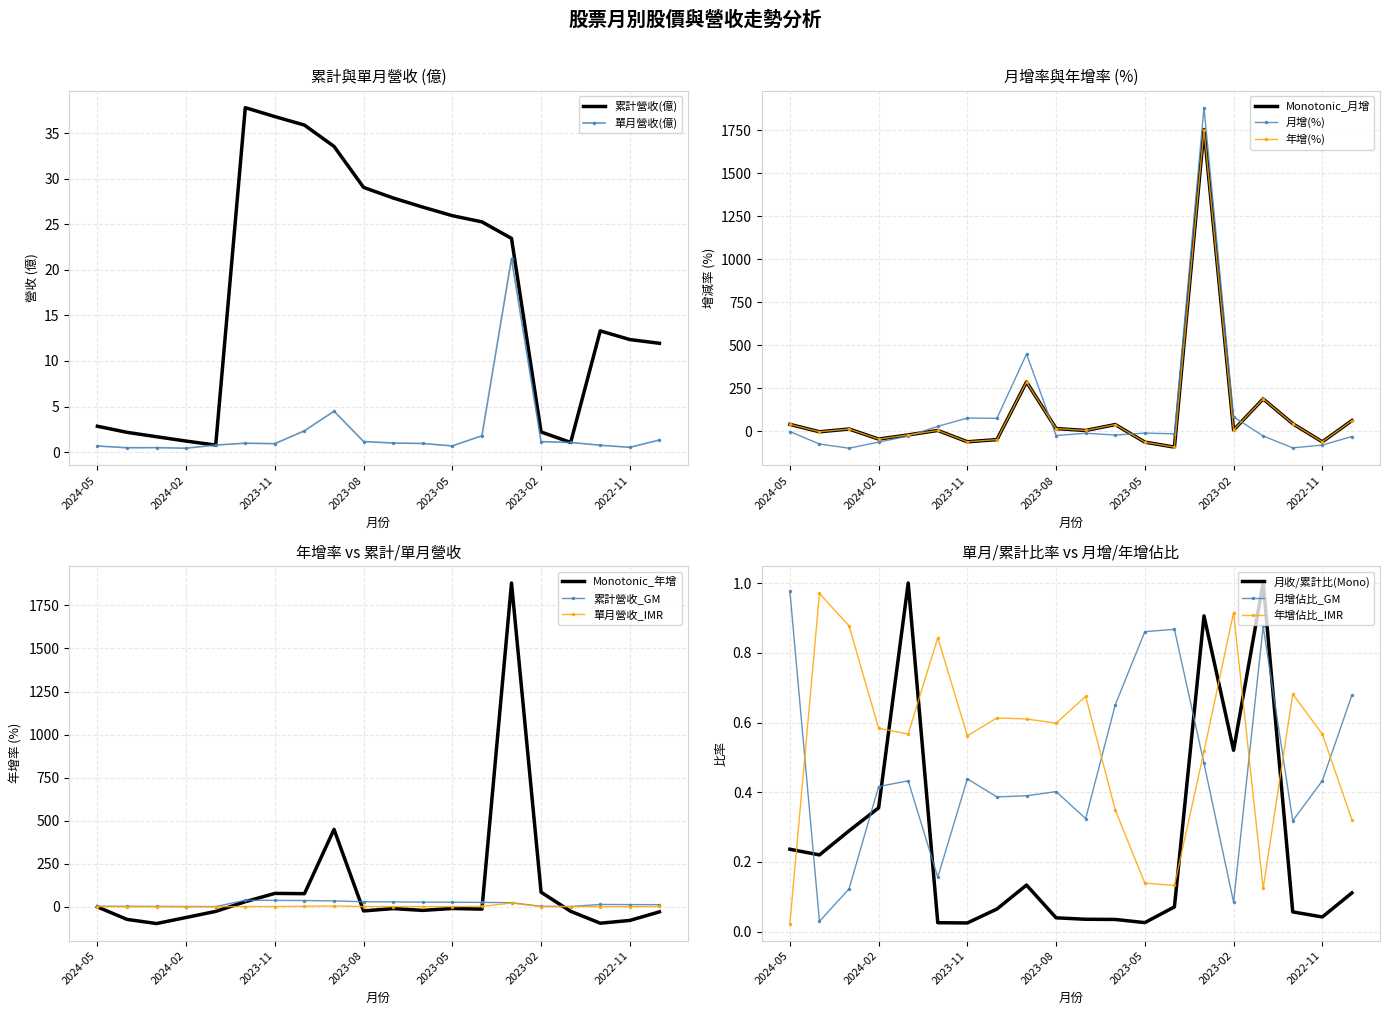

After their last crossing, which series has the higher values: 月增佔比_GM or 年增佔比_IMR?

月增佔比_GM